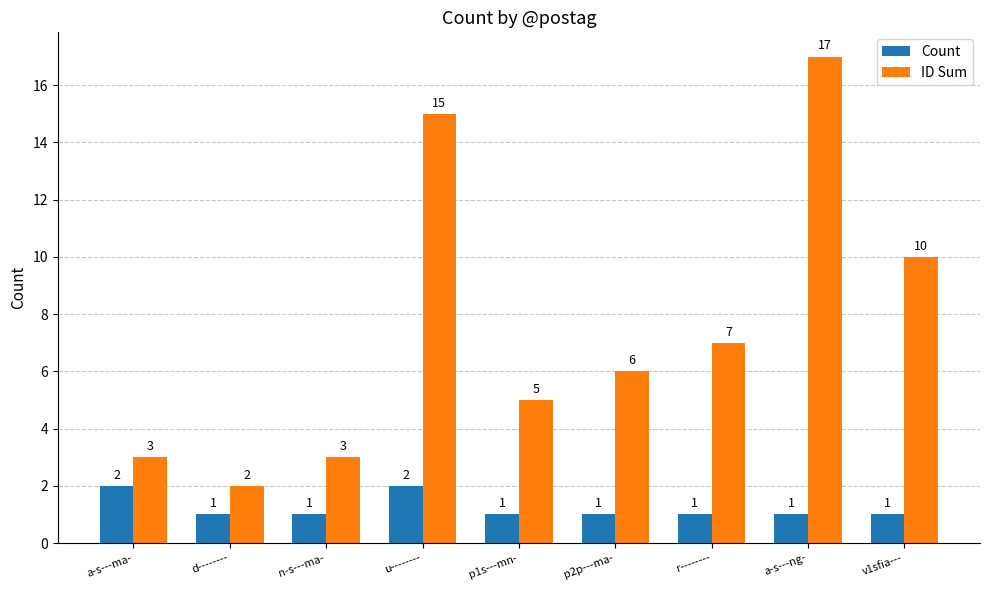

List the series in order of their peak value, highest first.

ID Sum, Count